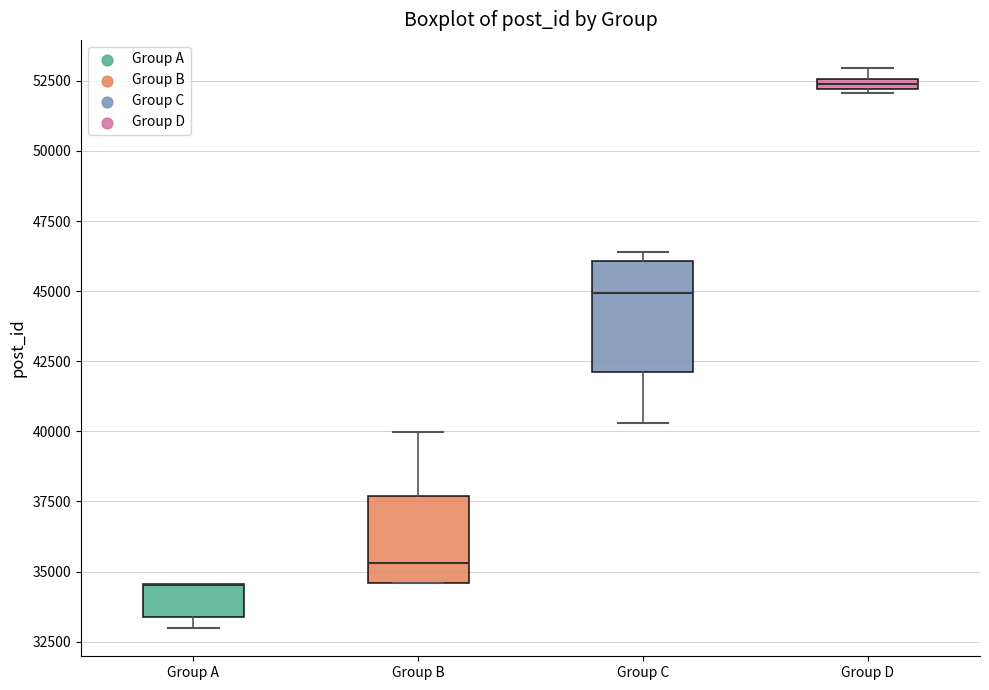

Comparing the boxes themselves (not the whiskers), which one is the tallest?

Group C